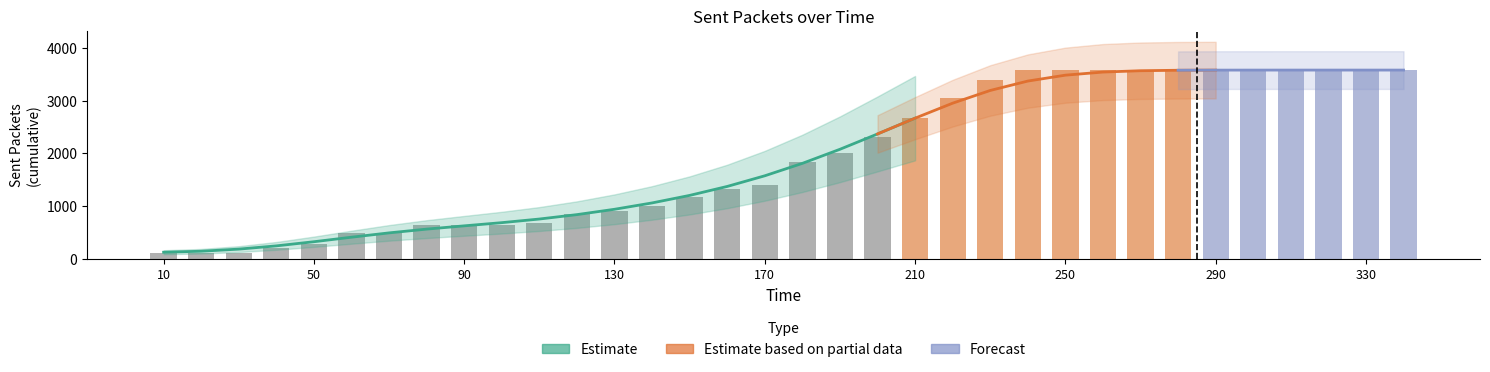

List the labels in order of value, smallest first.

10, 20, 30, 40, 50, 60, 70, 80, 90, 100, 110, 120, 130, 140, 150, 160, 170, 180, 190, 200, 210, 220, 230, 240, 250, 260, 270, 280, 290, 300, 310, 320, 330, 340